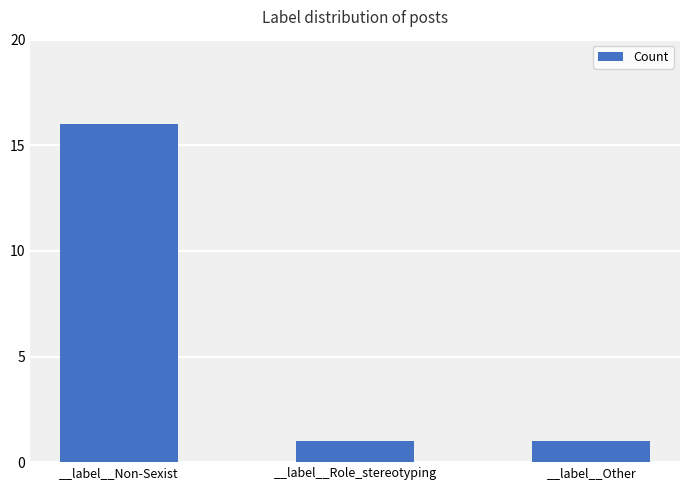

What is the label of the 1st bar from the left?

__label__Non-Sexist